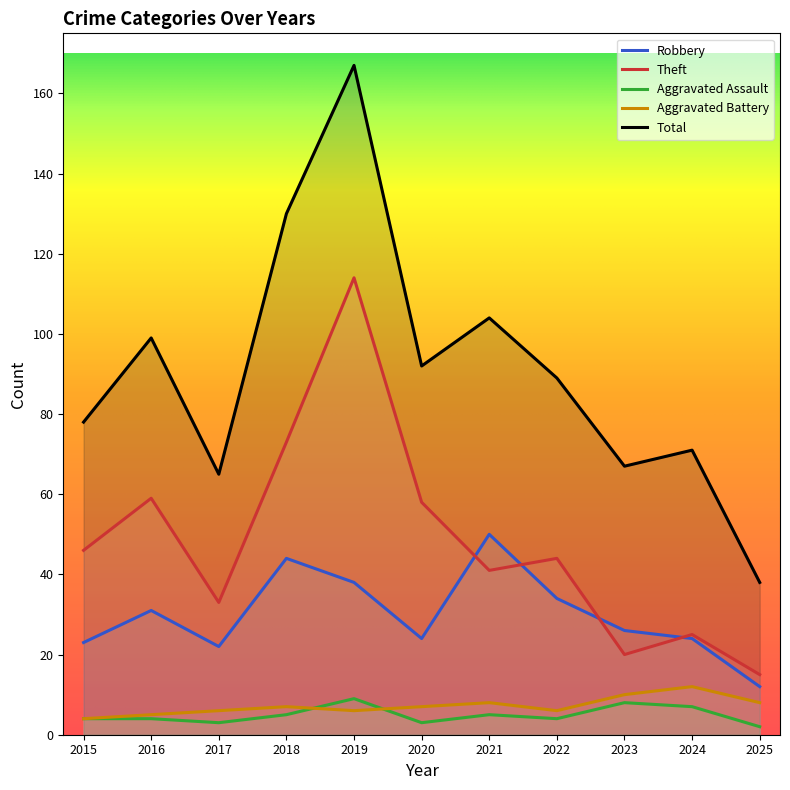

What is the value of the Aggravated Assault point at the 11th from the left?

2